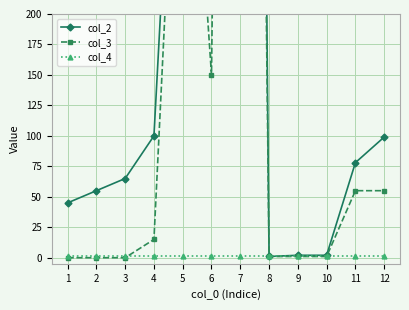

Reading left to right, extract all data points from this chart.

col_2: 45	55	65	100	540	6000	2566	1	2	2	78	99
col_3: 0	0	0	15	500	150	2100	1	1	1	55	55
col_4: 1	1	1	1	1	1	1	1	1	1	1	1